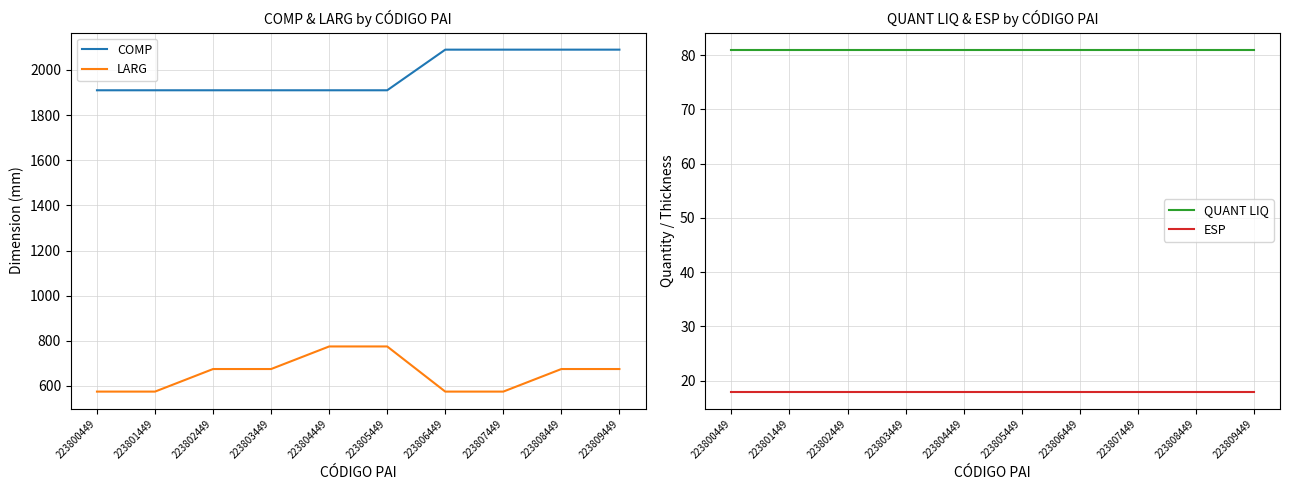

Where is LARG nearest to the value 675?

223802449